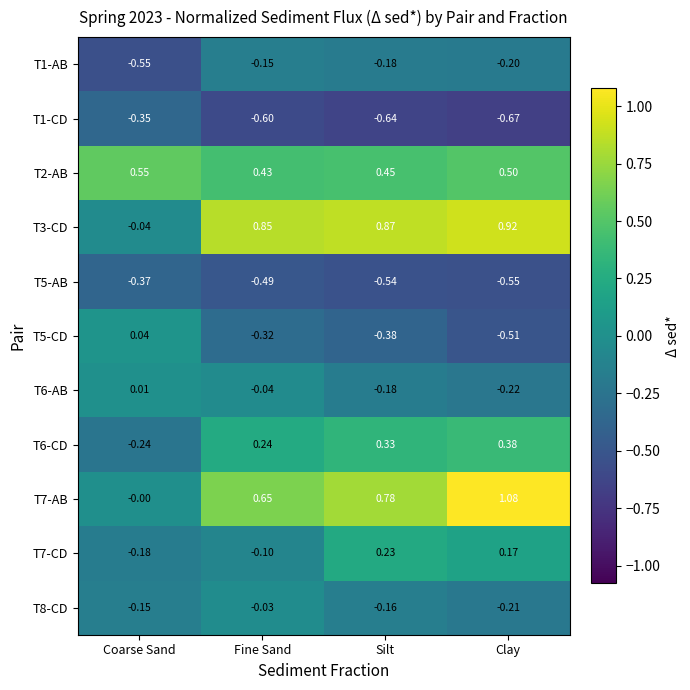

At how many categories does at least one series exceed 0?

4